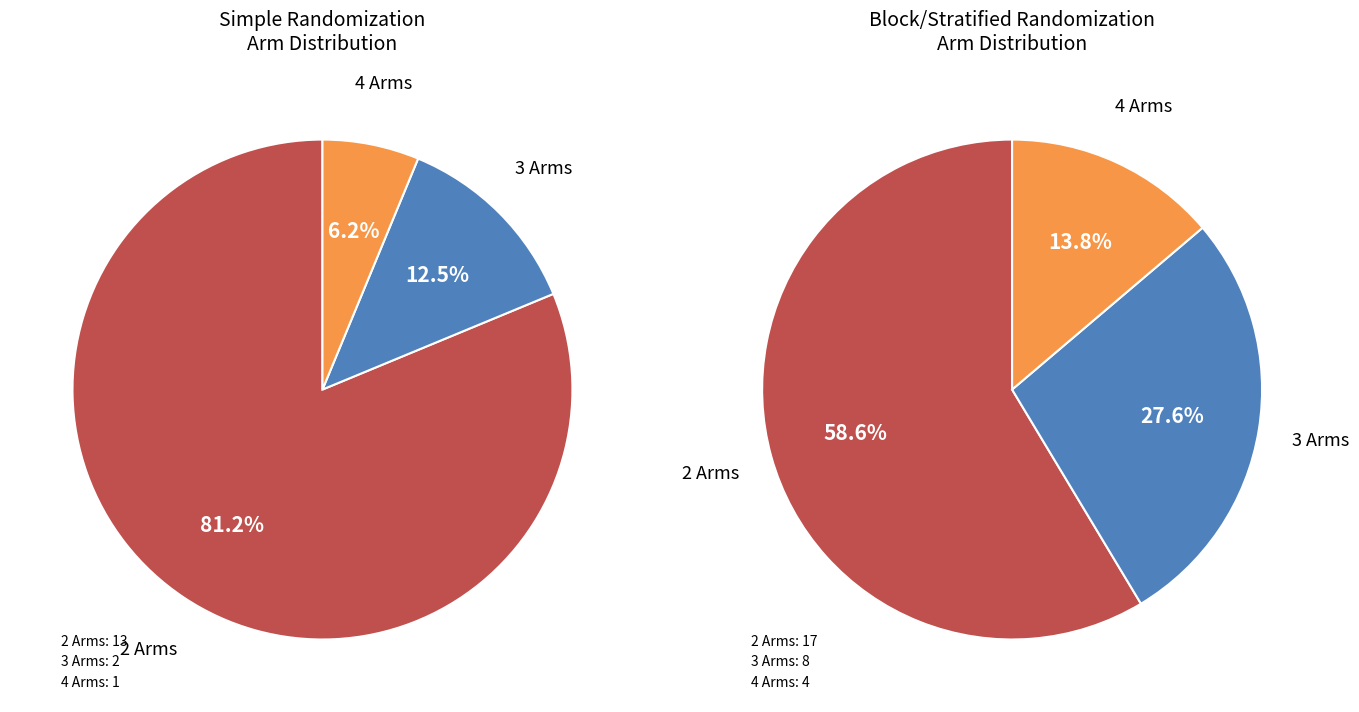

Is there any slice that represents more than half of the pie?

Yes